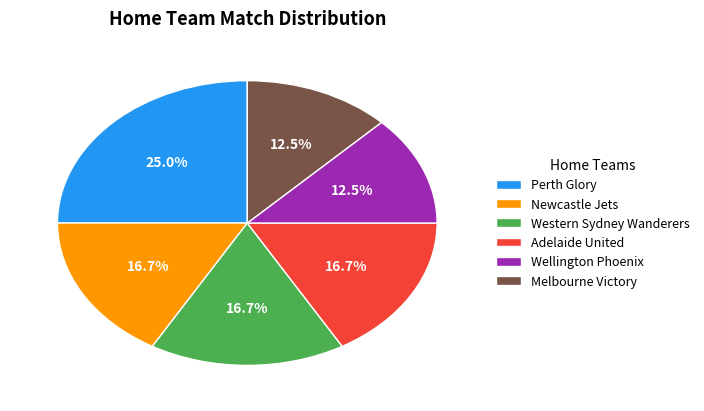

How much of the chart is everything except Wellington Phoenix?

87.5%